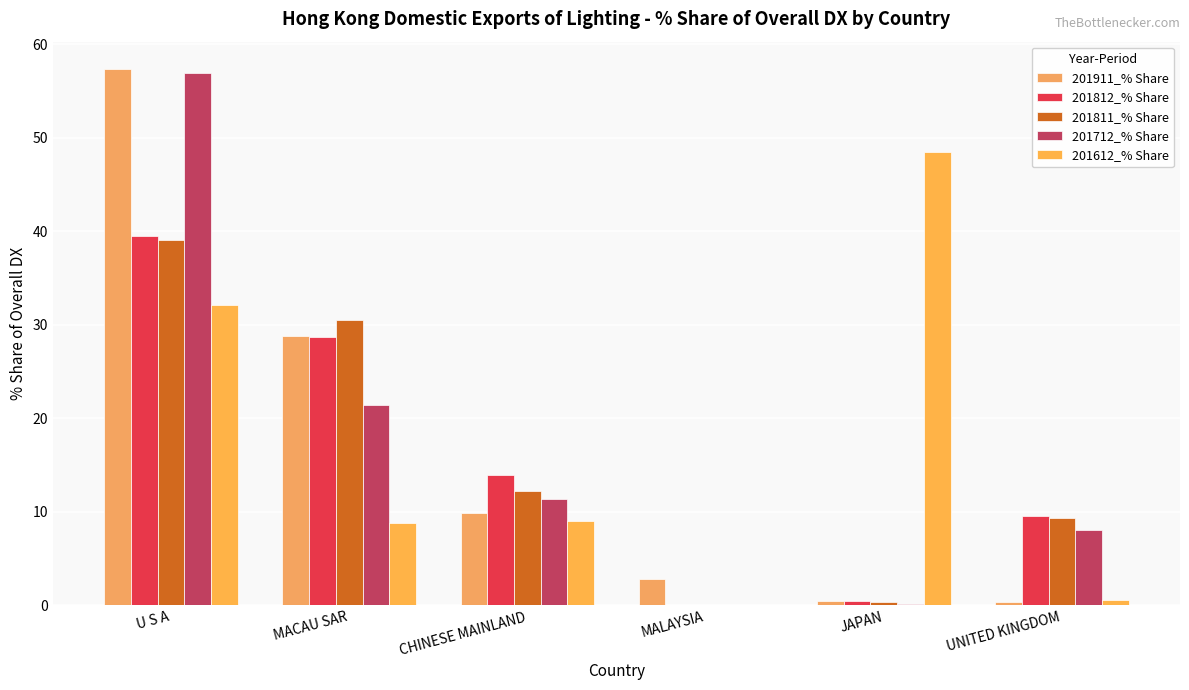

How many groups of bars are there?

6